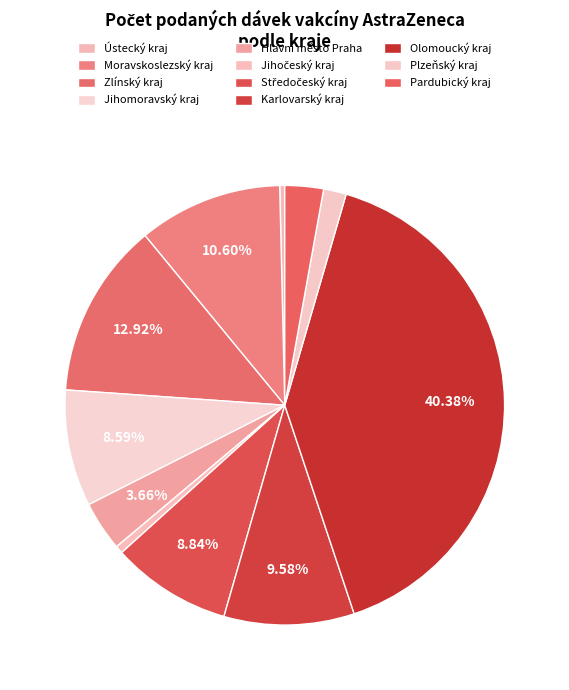

Which slice is the largest?

Olomoucký kraj